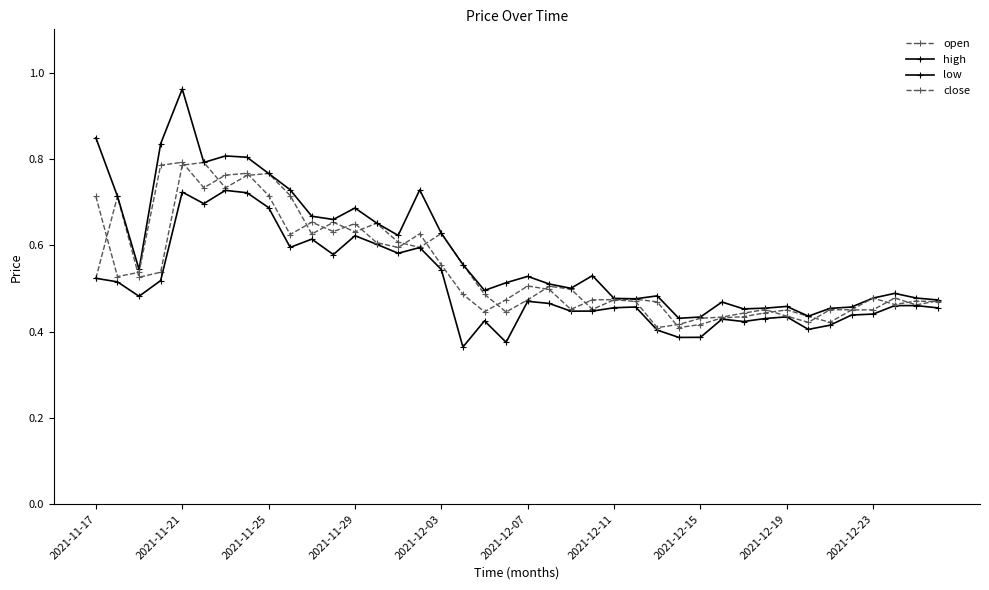

What is the lowest value of the open series?

0.4